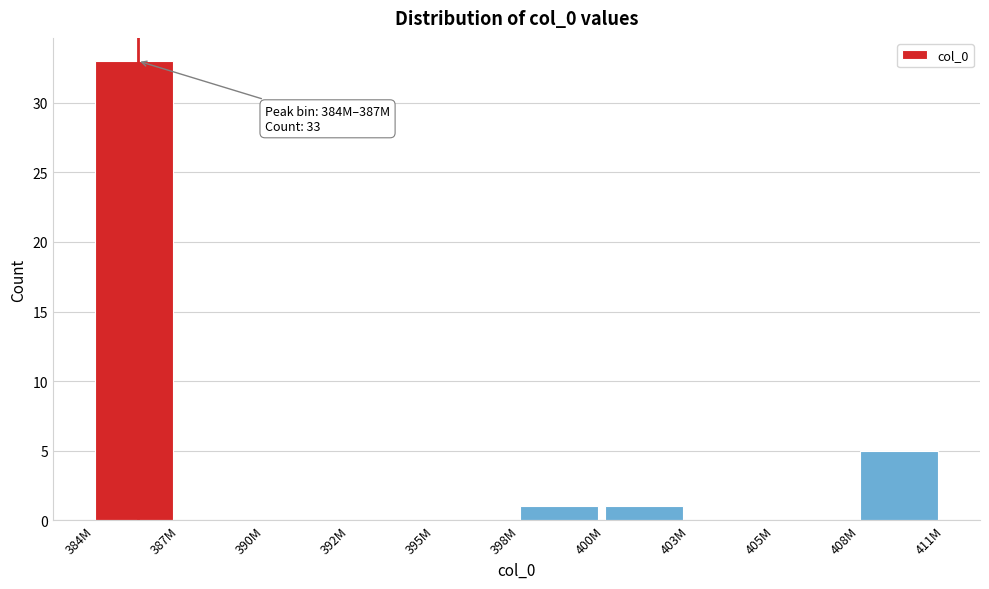

Reading right to left, what are all the values shown in this chart?

408M=5	405M=0	403M=0	400M=1	398M=1	395M=0	392M=0	390M=0	387M=0	384M=33